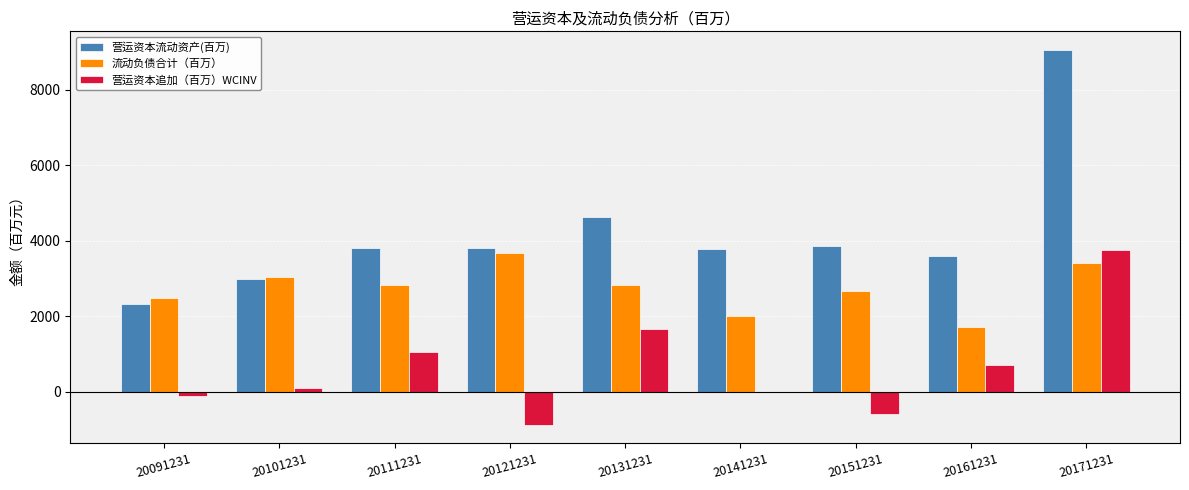

What is the total value across all series at 20131231?

9129.4